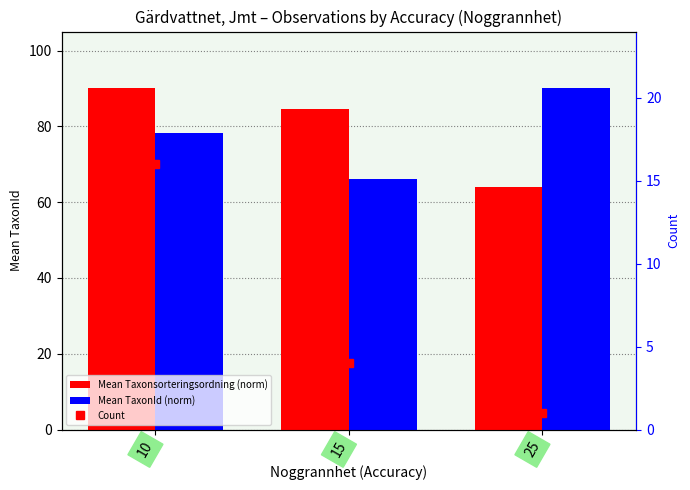

The value of Mean Taxonsorteringsordning (norm) at 10 is 90.0. True or false?

True